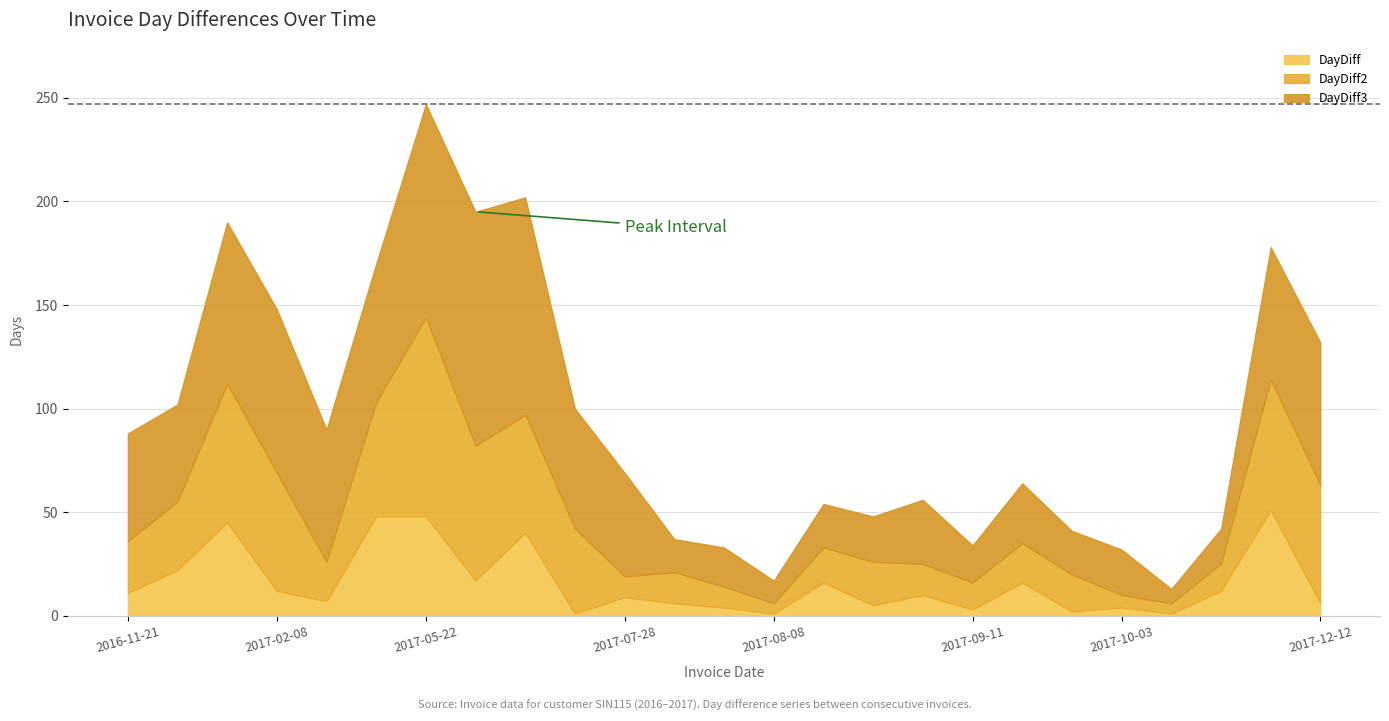

At how many categories does at least one series exceed 48?

12